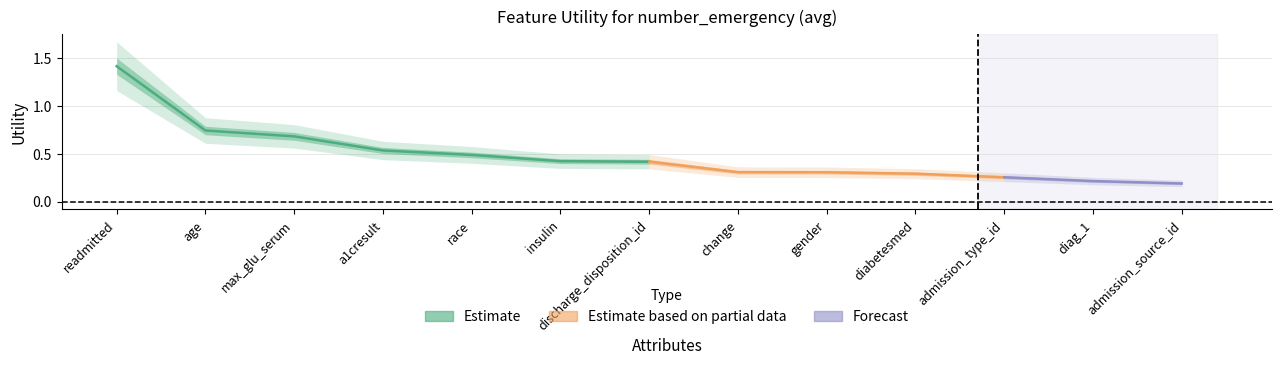

List the labels in order of value, smallest first.

admission_source_id, diag_1, admission_type_id, diabetesmed, gender, change, discharge_disposition_id, insulin, race, a1cresult, max_glu_serum, age, readmitted